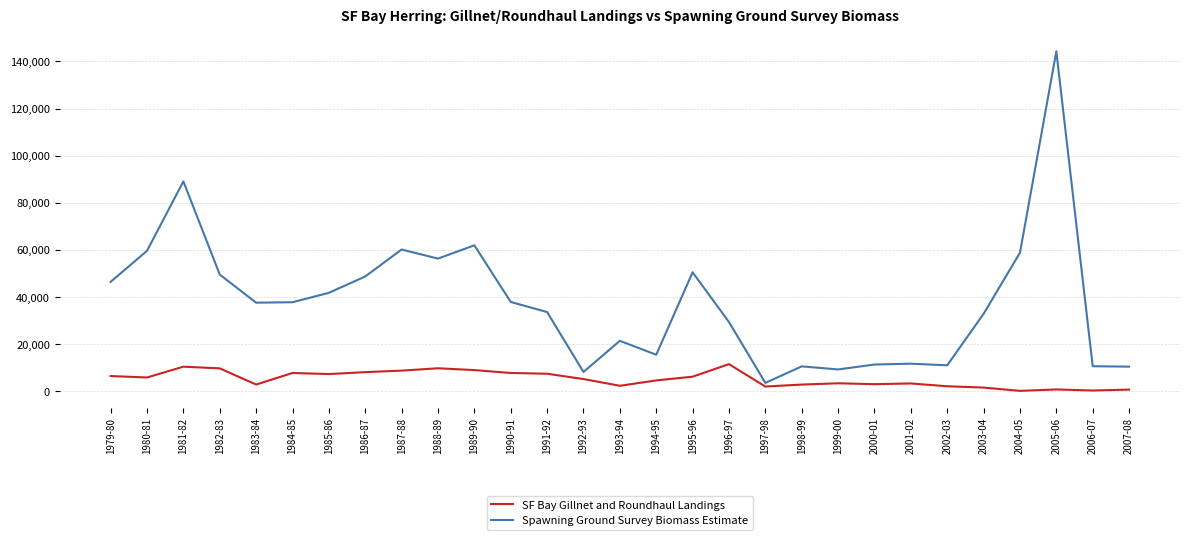

How many interior local peaks does the Spawning Ground Survey Biomass Estimate series have?

8